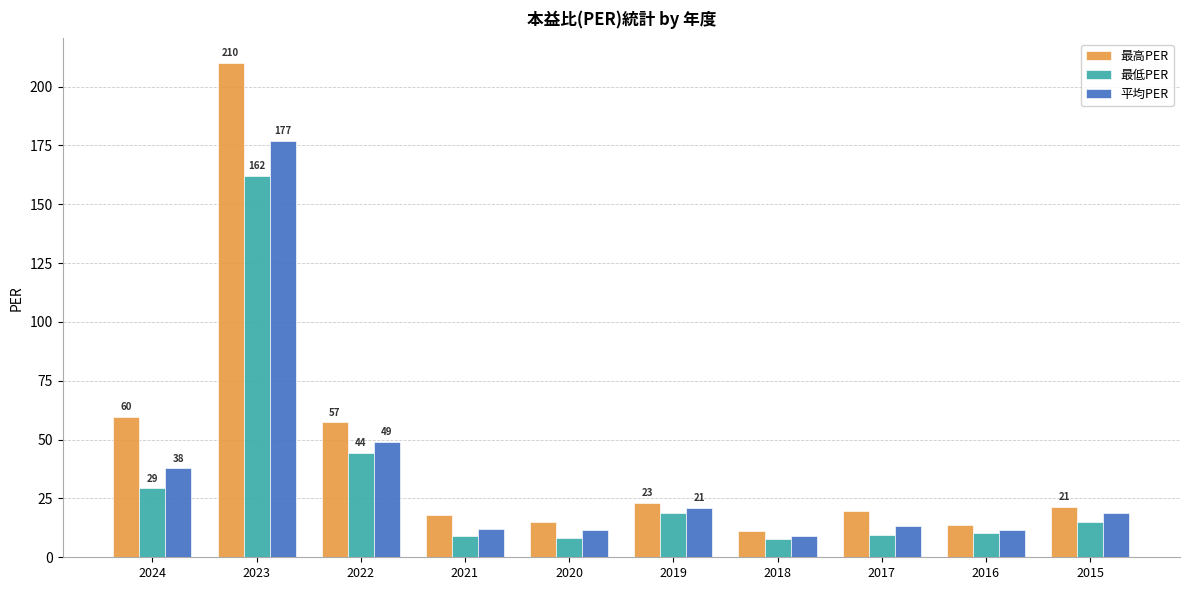

At which label does 最高PER reach its minimum?

2018